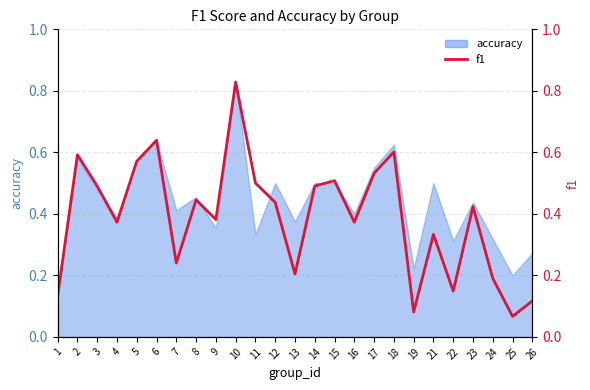

What is the minimum value shown in the chart?

0.1